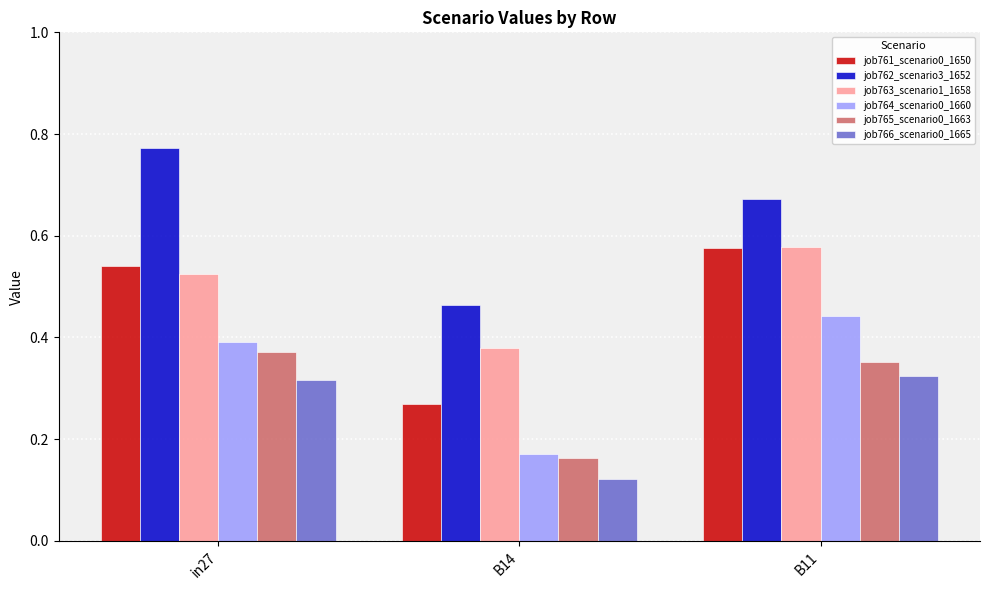

At how many categories does at least one series exceed 0?

3